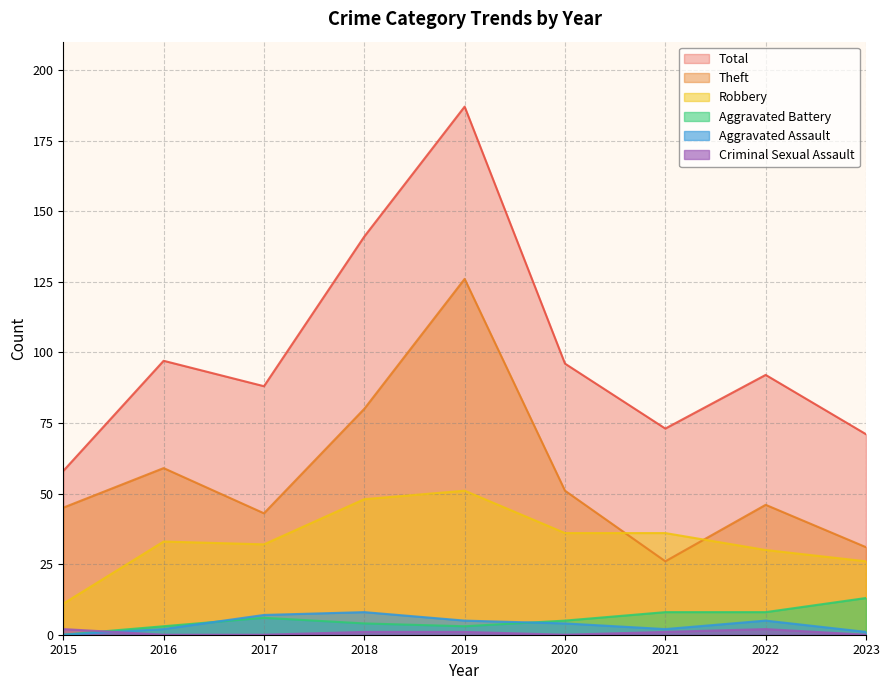

What is the value of the Total point at the 3rd from the left?

88